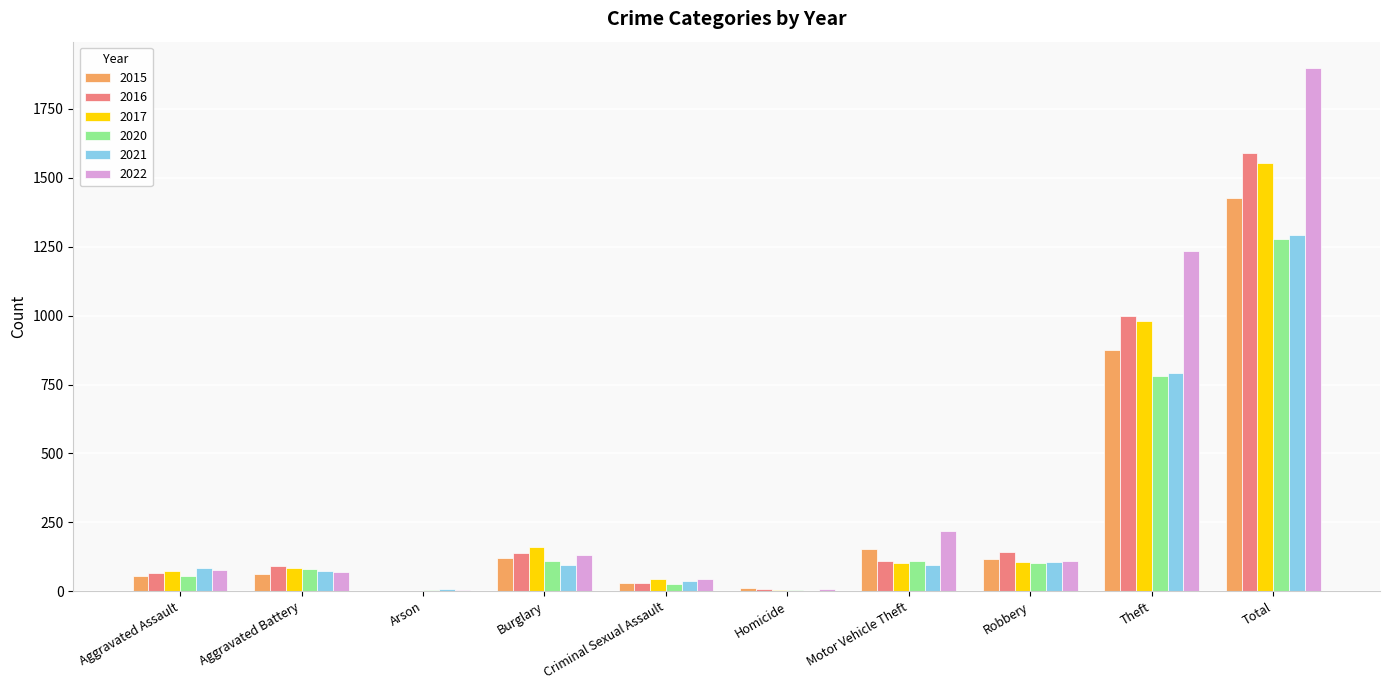

At which label does 2016 first exceed 110?

Burglary